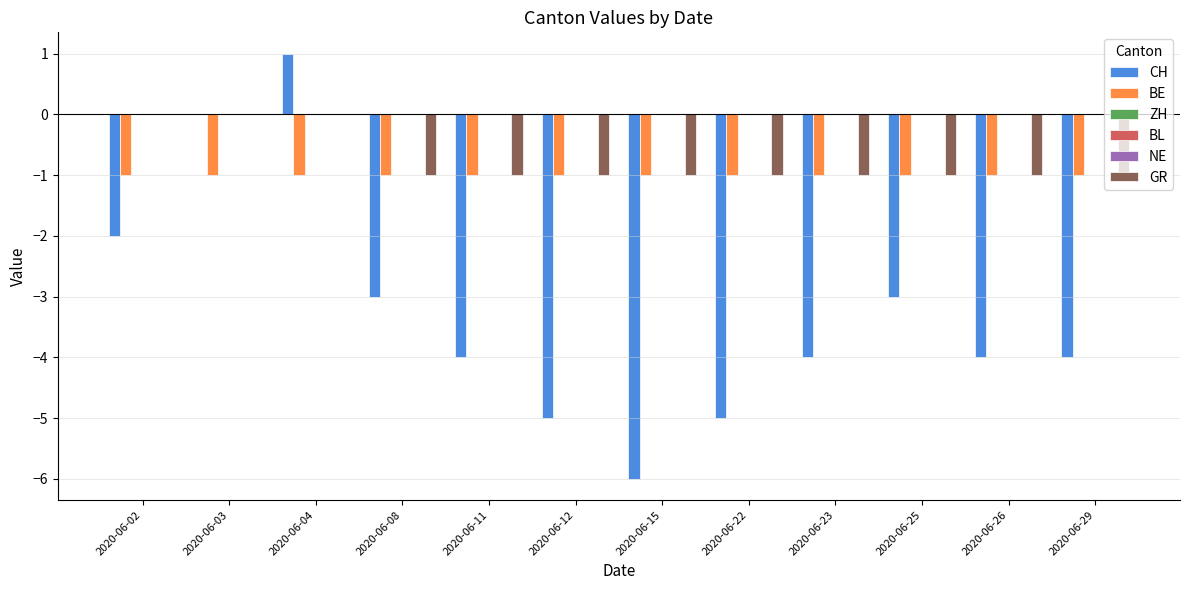

How many bars are there in each group?

6